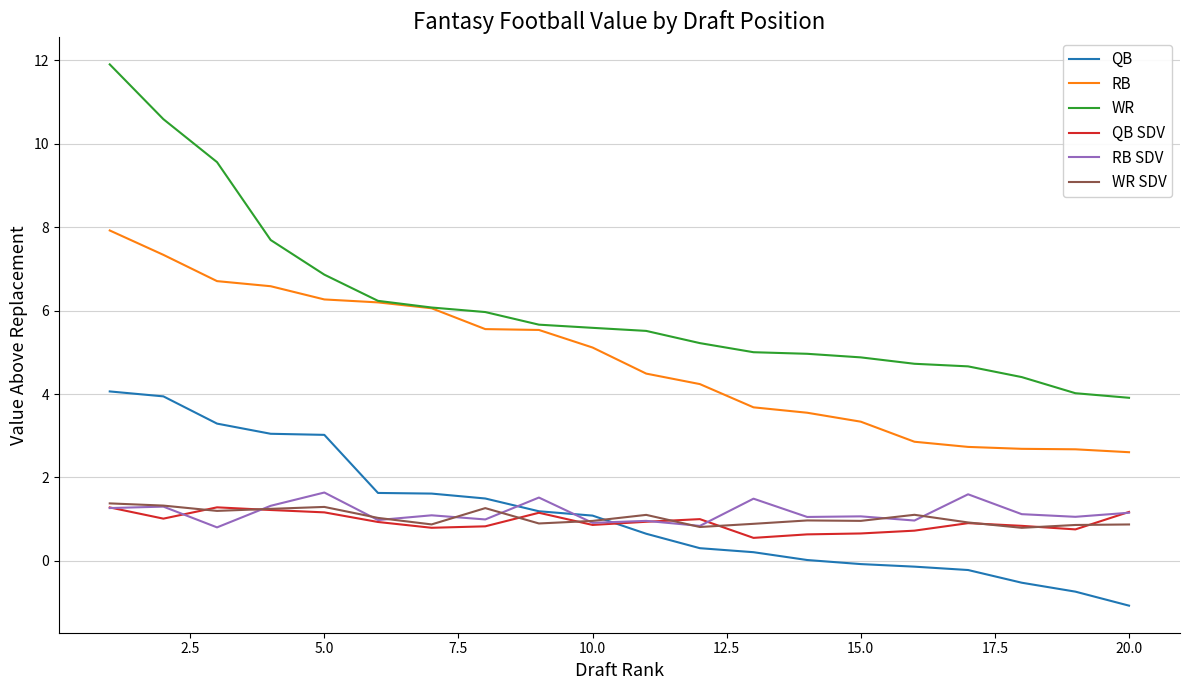

Does the chart display data point markers on the line(s)?

No